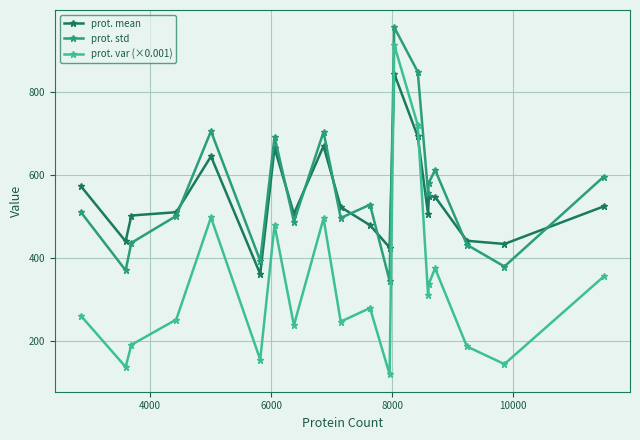

At how many categories does at least one series exceed 207?

20